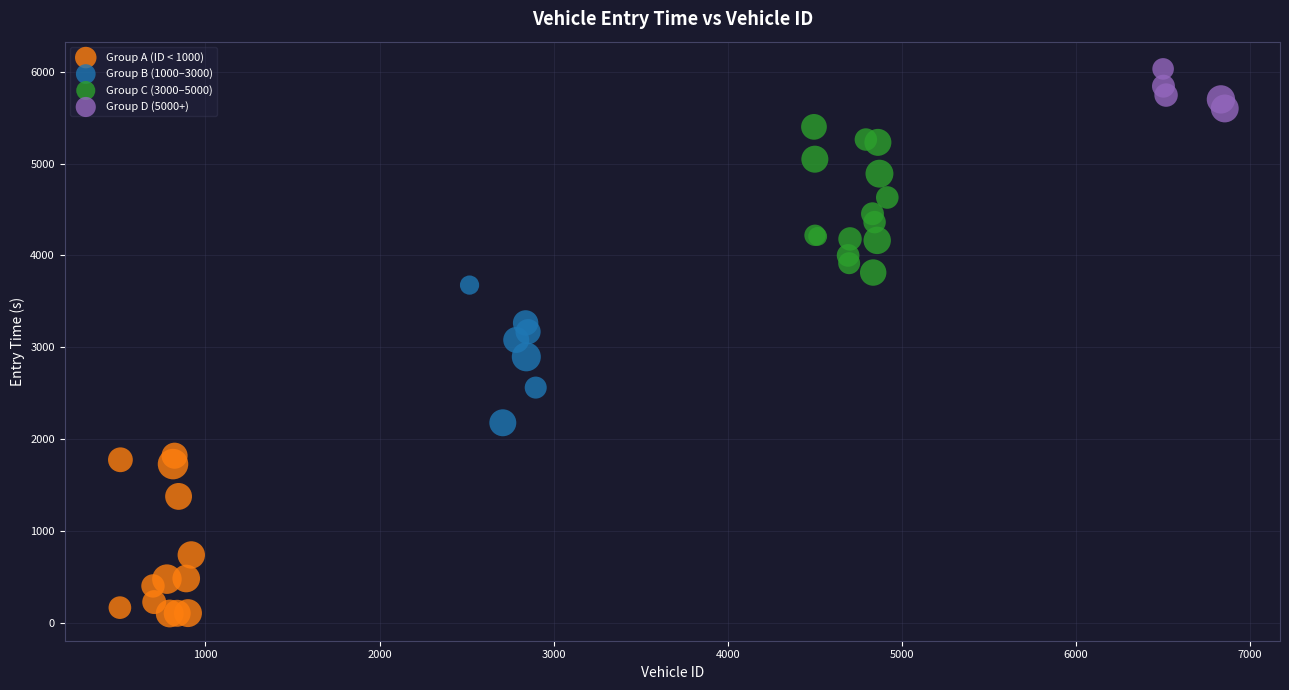

Which series contains the lowest Y value?

Group A (ID < 1000)